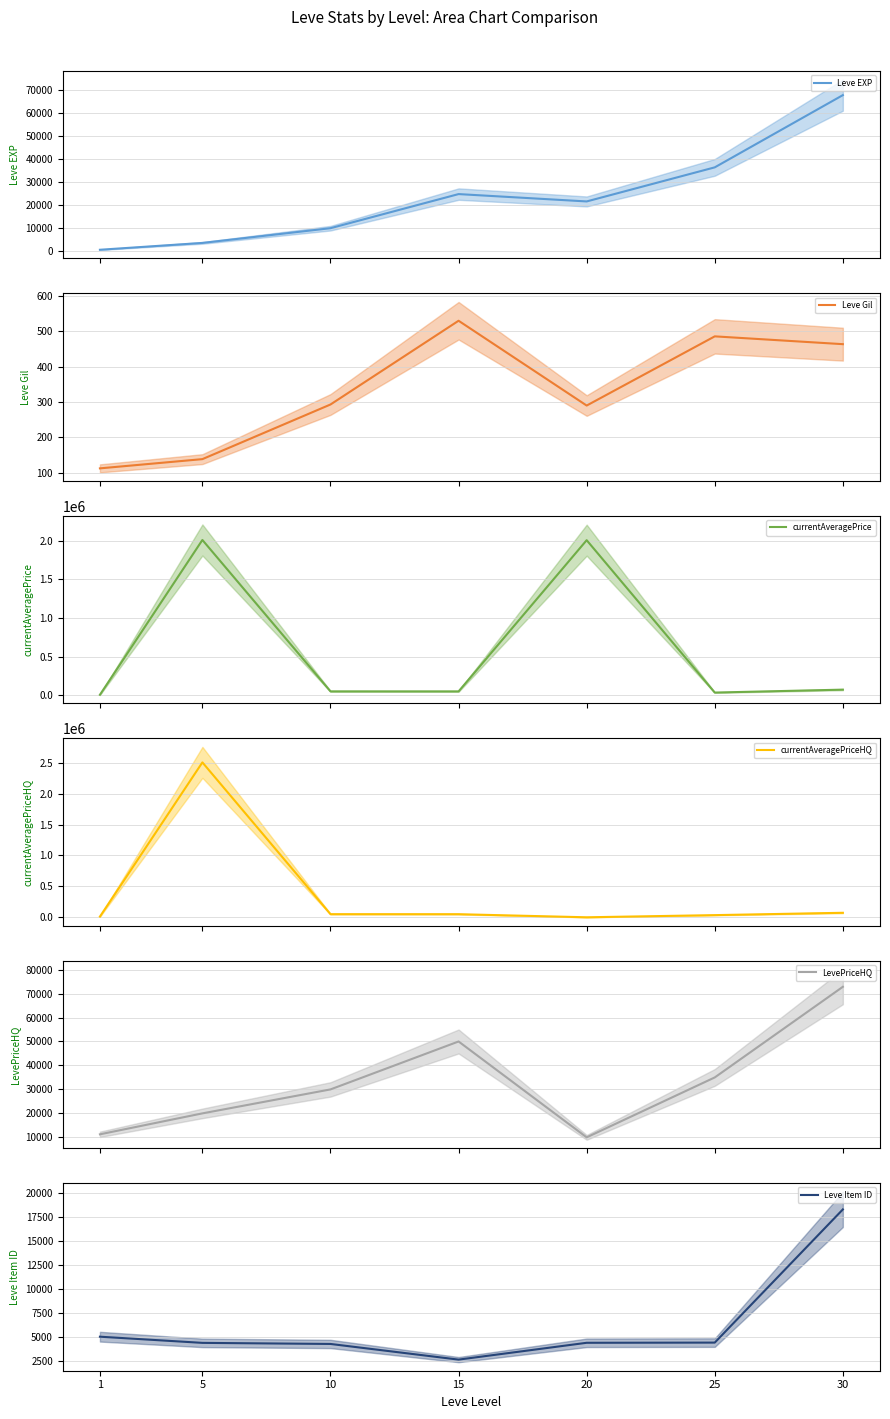

What is the difference between the currentAveragePrice values at 5 and 30?

1936385.0